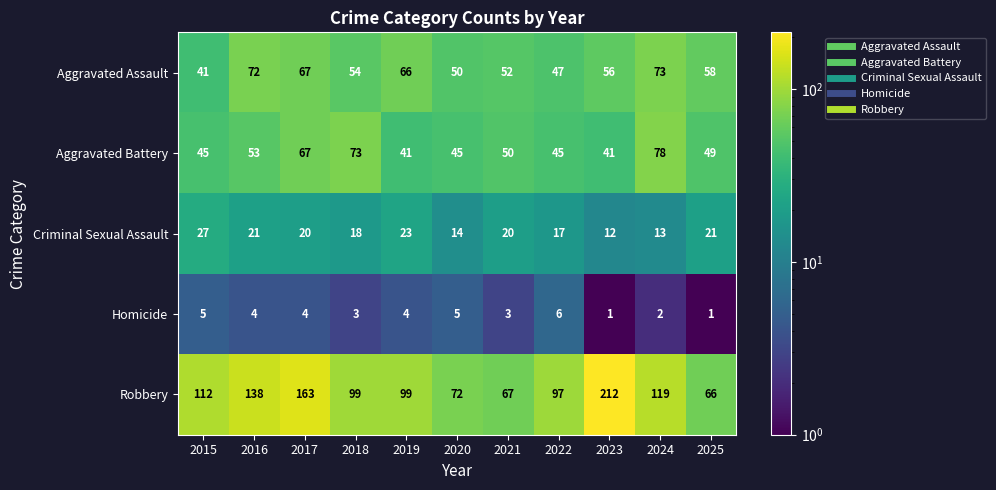

List the series in order of their peak value, lowest first.

Homicide, Criminal Sexual Assault, Aggravated Assault, Aggravated Battery, Robbery